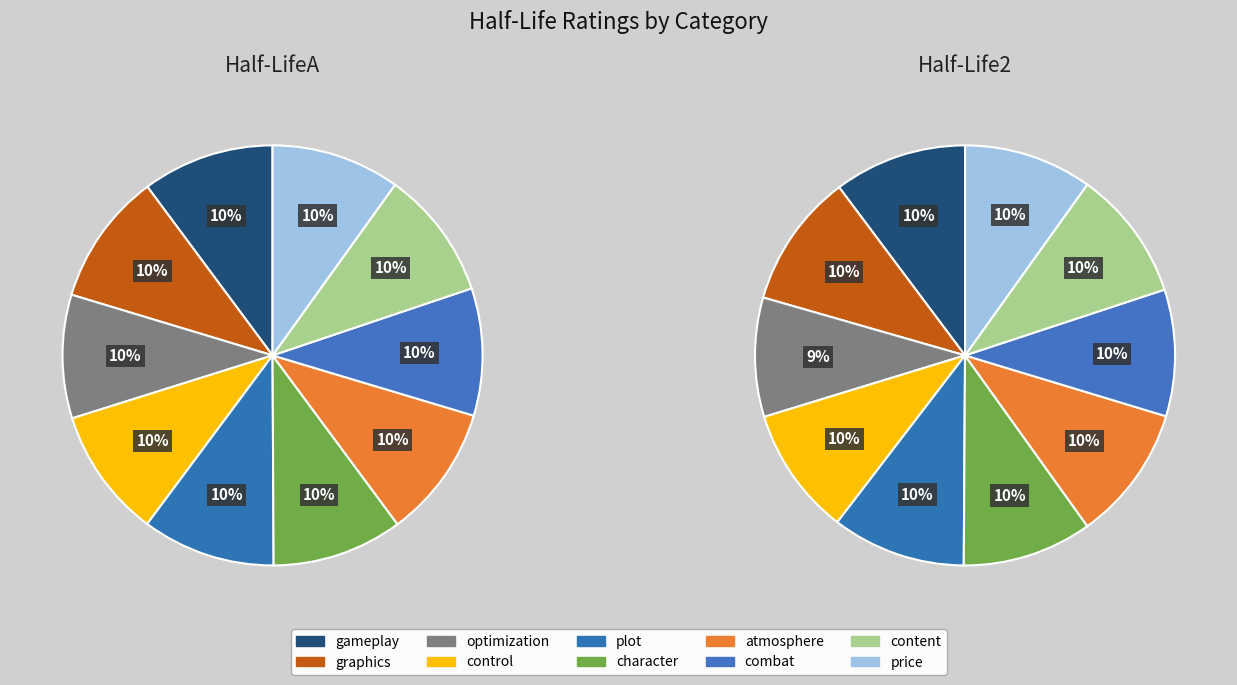

Which series has the largest range (max minus min)?

Half-Life2